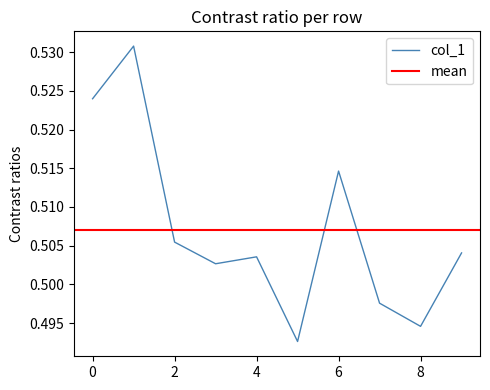

How many interior local peaks (higher than both neighbors) does the data have?

3